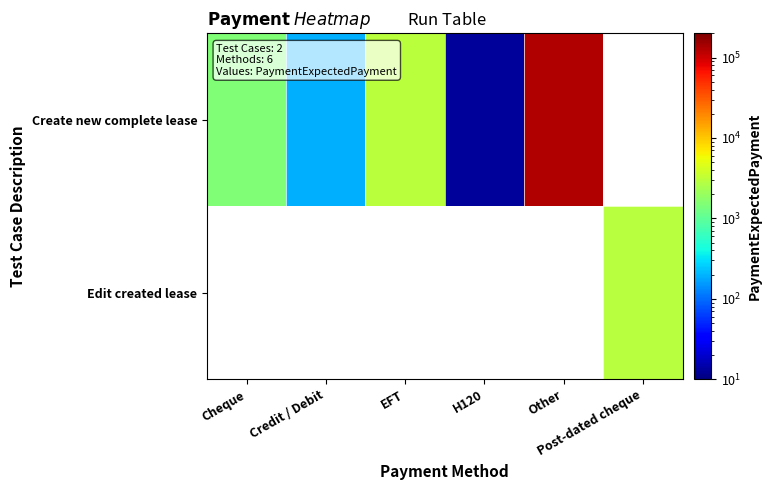

How many positive values does the Edit created lease series have?

1